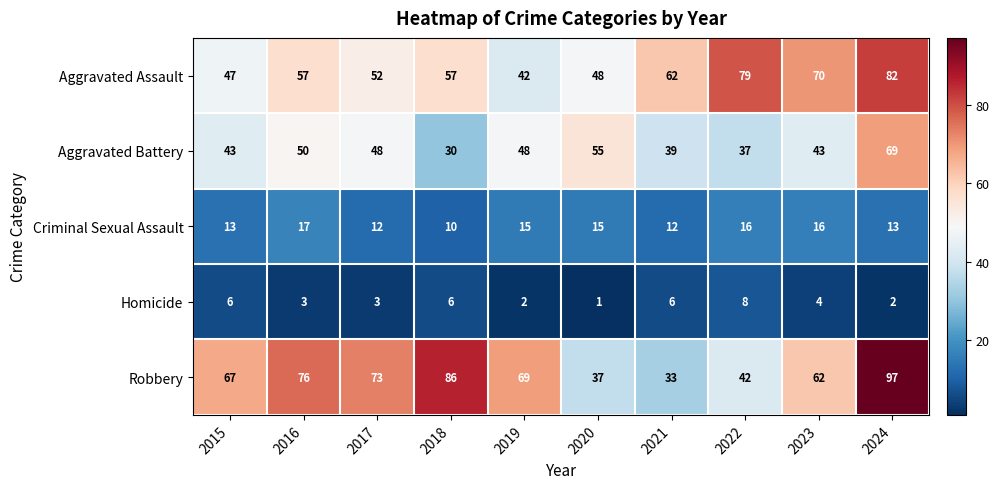

What is the spread (max minus min) of values at 2017?

70